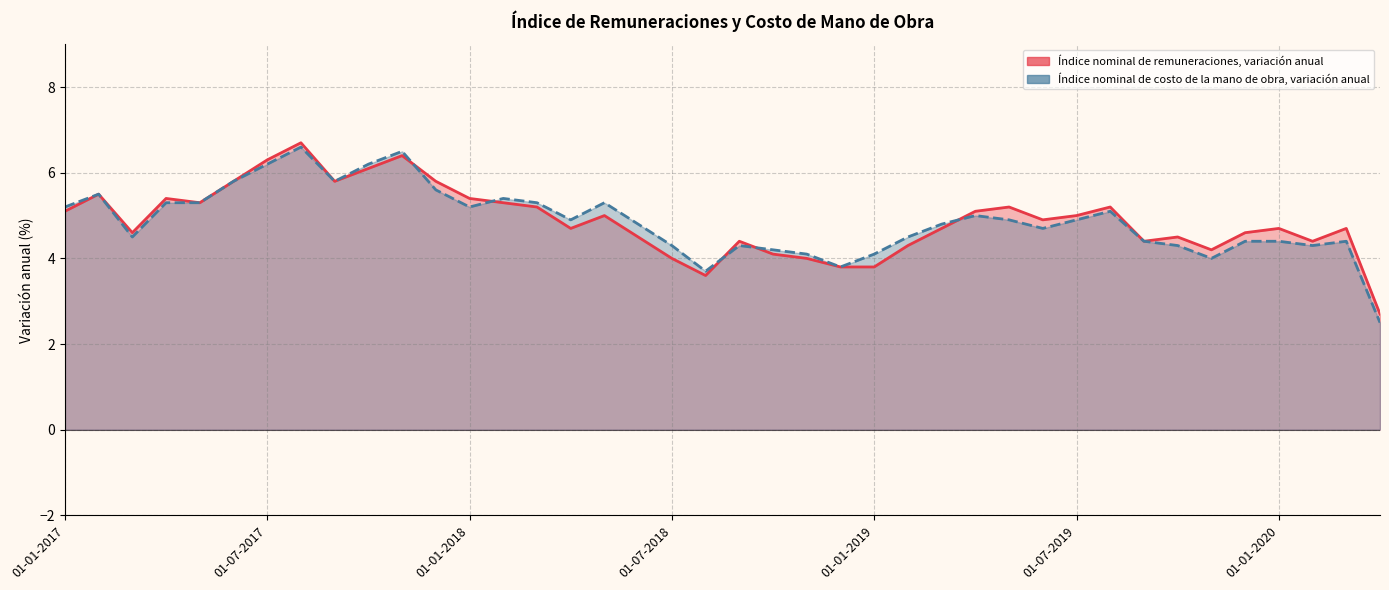

Which series has the largest range (max minus min)?

Índice nominal de costo de la mano de obra, variación anual